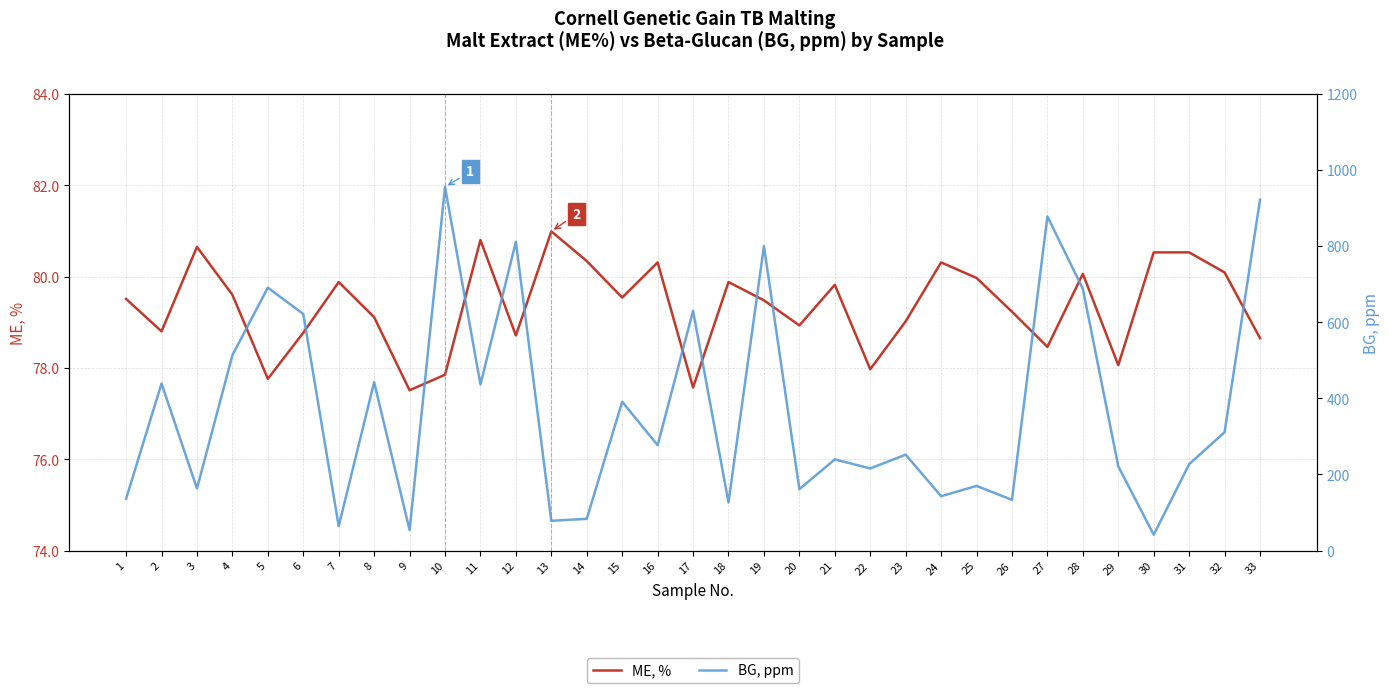

What is the total value across all series at 16?

357.1